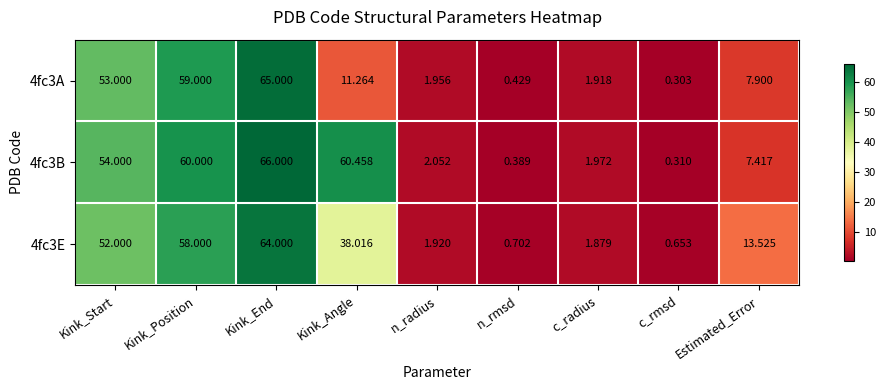

Where is 4fc3E nearest to the value 32?

Kink_Angle